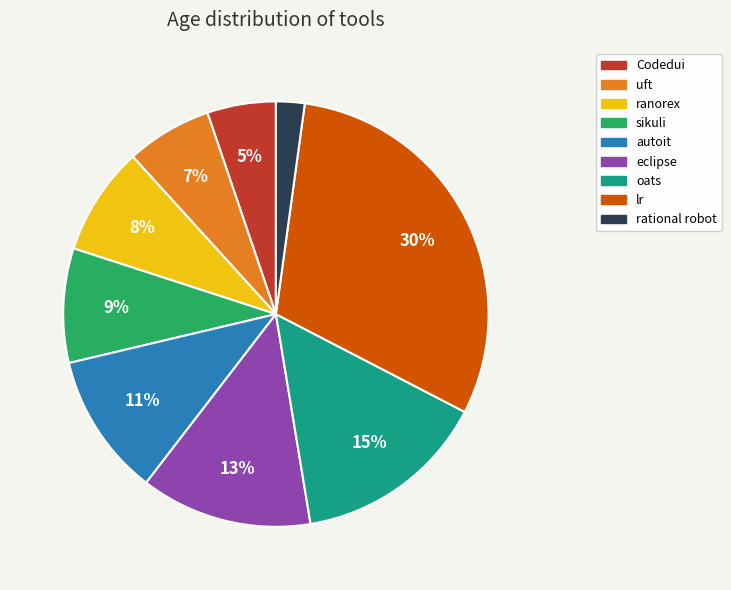

How many segments does this pie chart have?

9